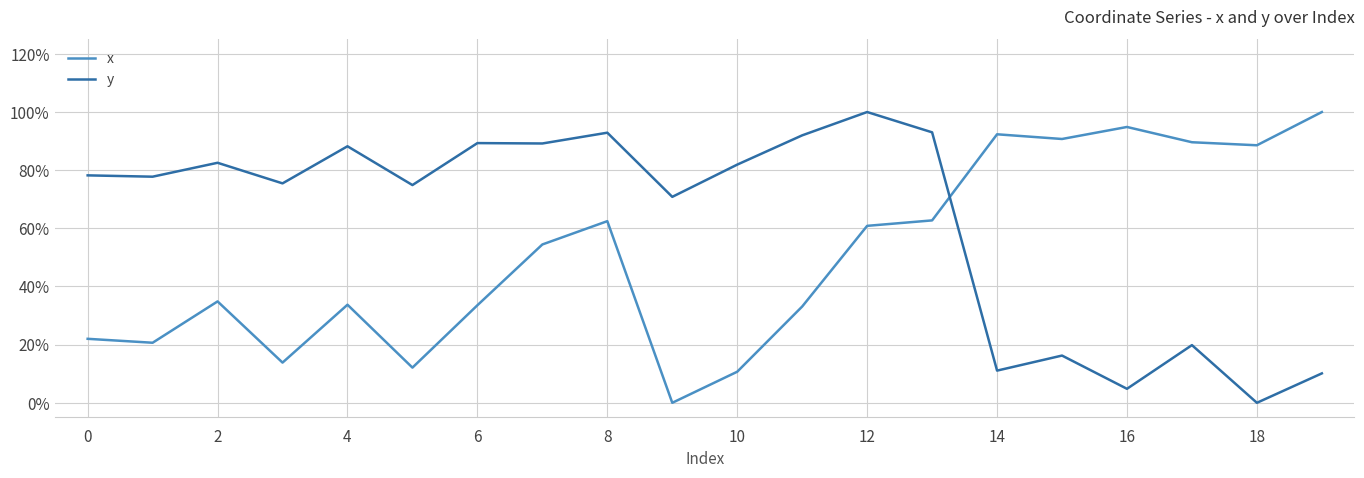

What are all the series names shown in the legend?

x, y